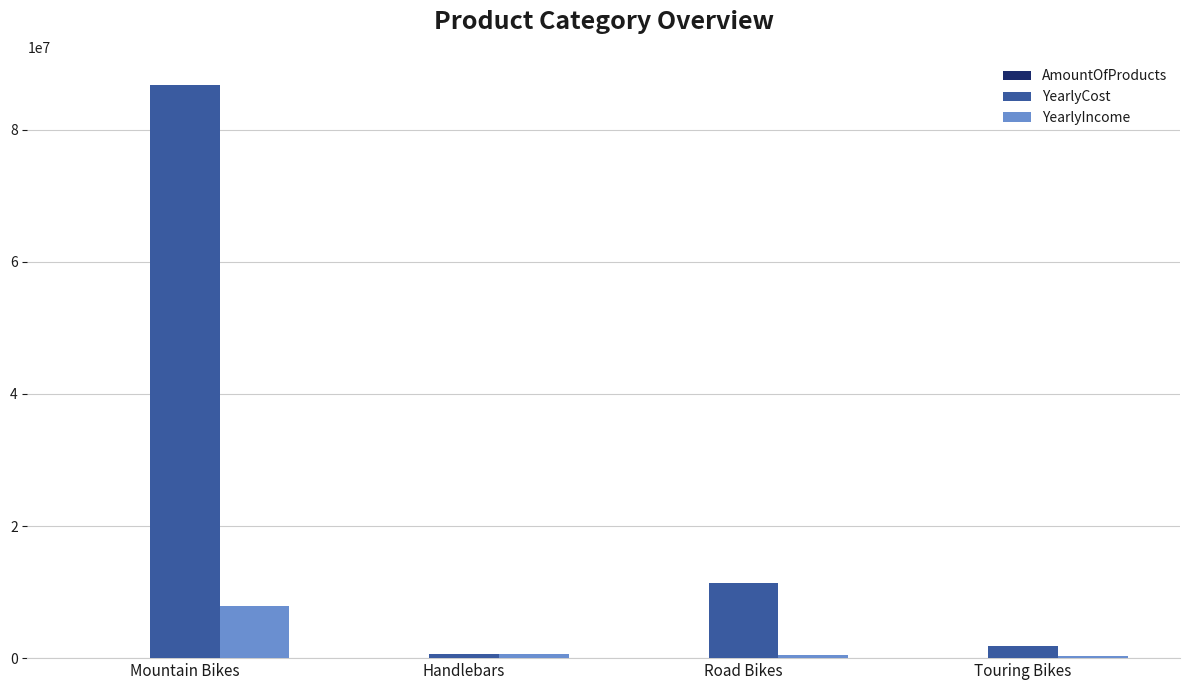

What is the maximum value for YearlyCost?

86714778.7